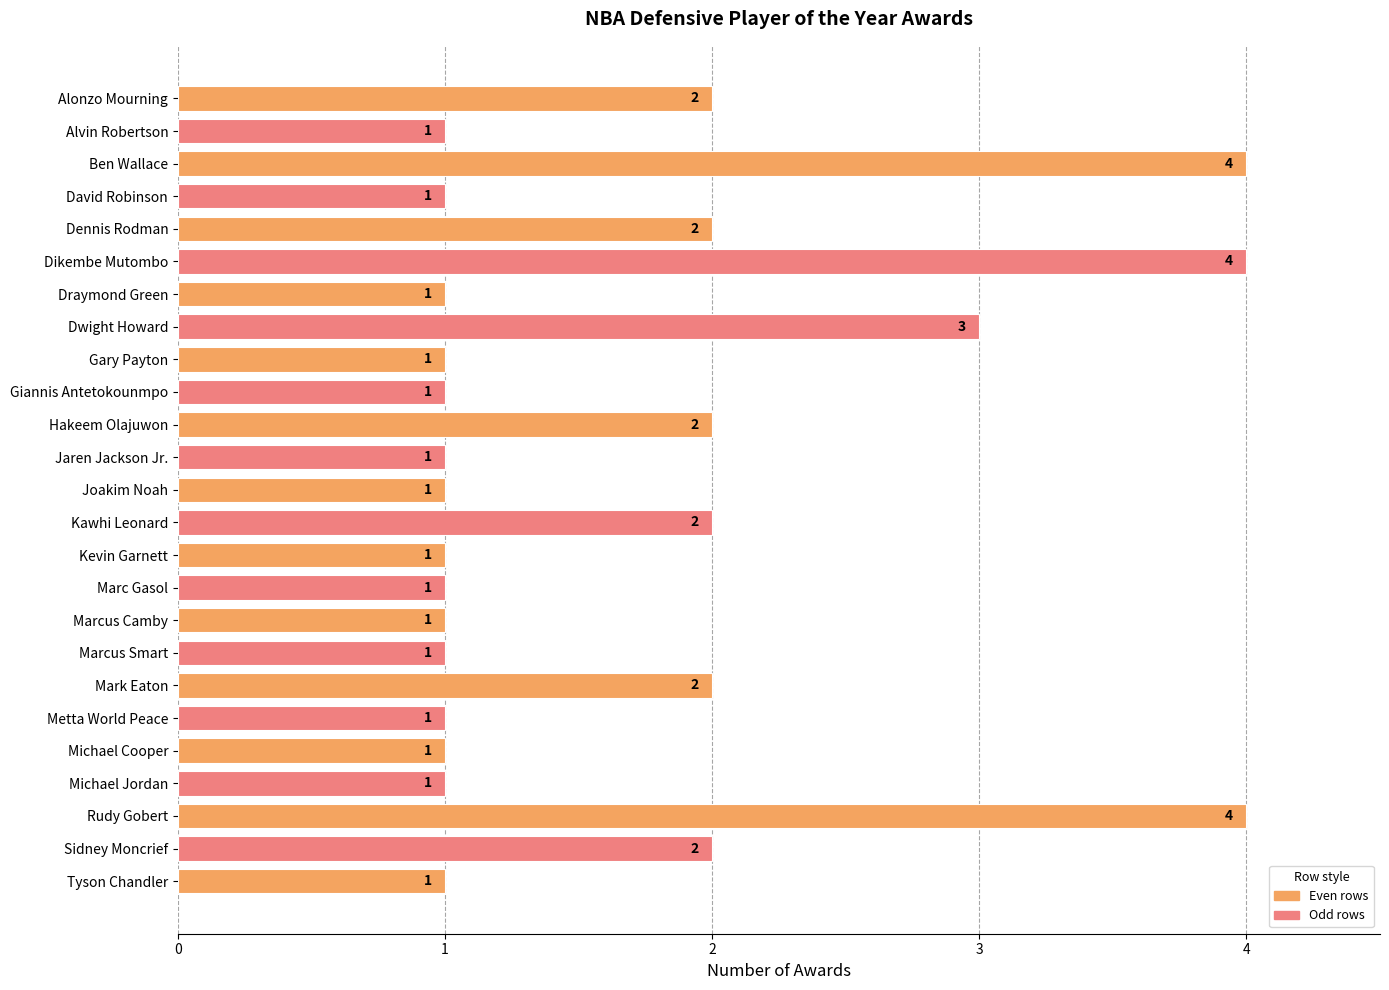

Is it true that the value at Draymond Green is 1?

True